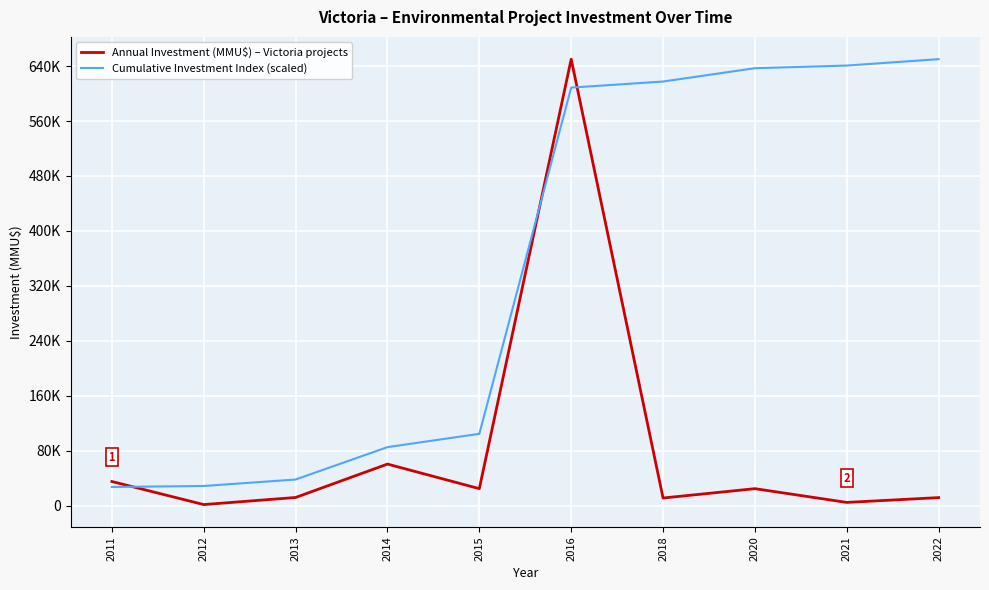

Which label corresponds to the largest value in the chart?

2016